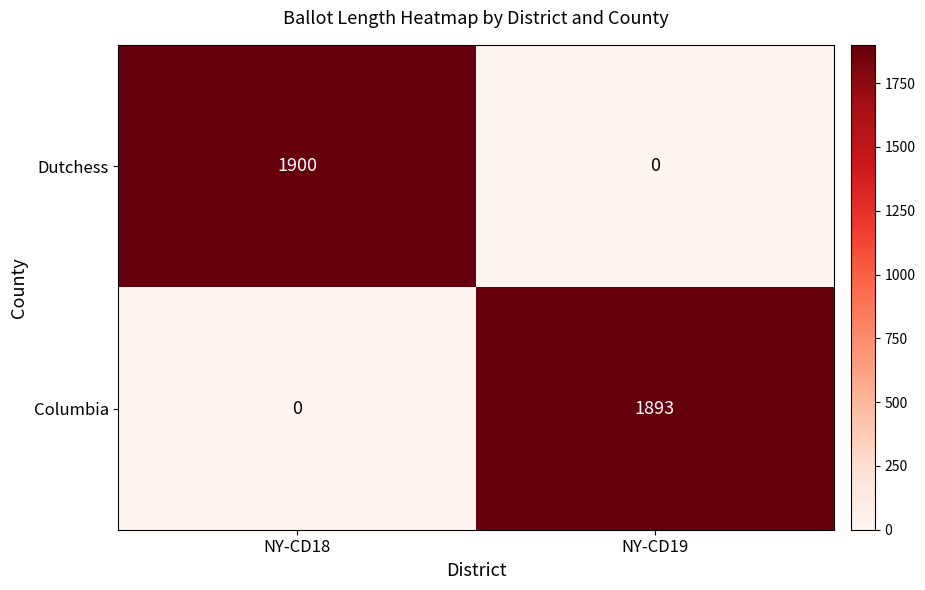

Reading right to left, transcribe all the data shown in this chart.

Dutchess: NY-CD19=0	NY-CD18=1900
Columbia: NY-CD19=1893	NY-CD18=0